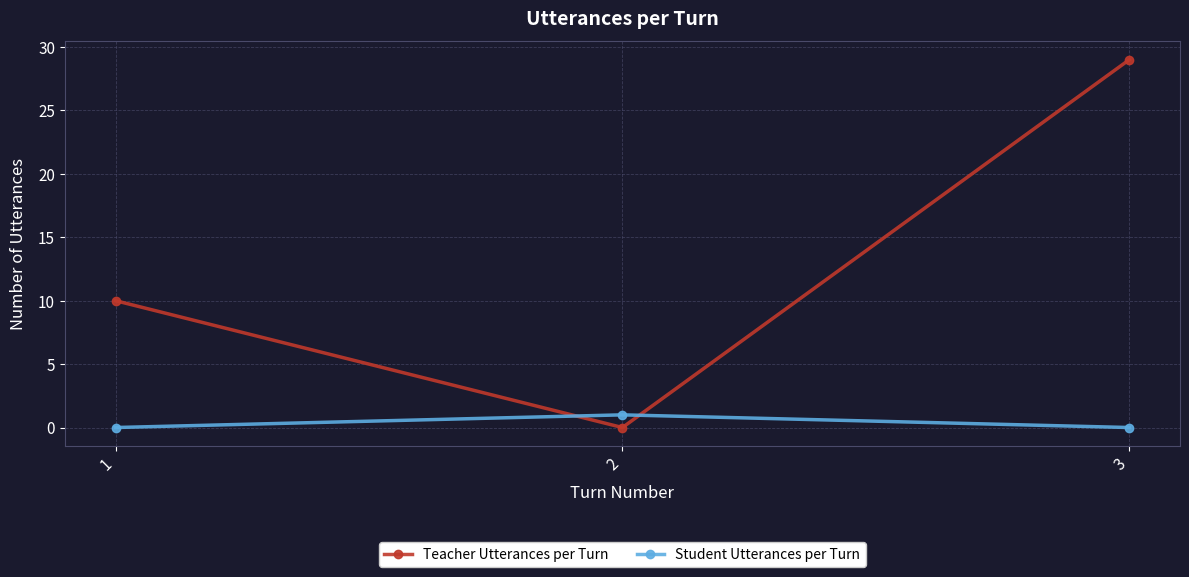

The value of Student Utterances per Turn at 1 is 0. True or false?

True